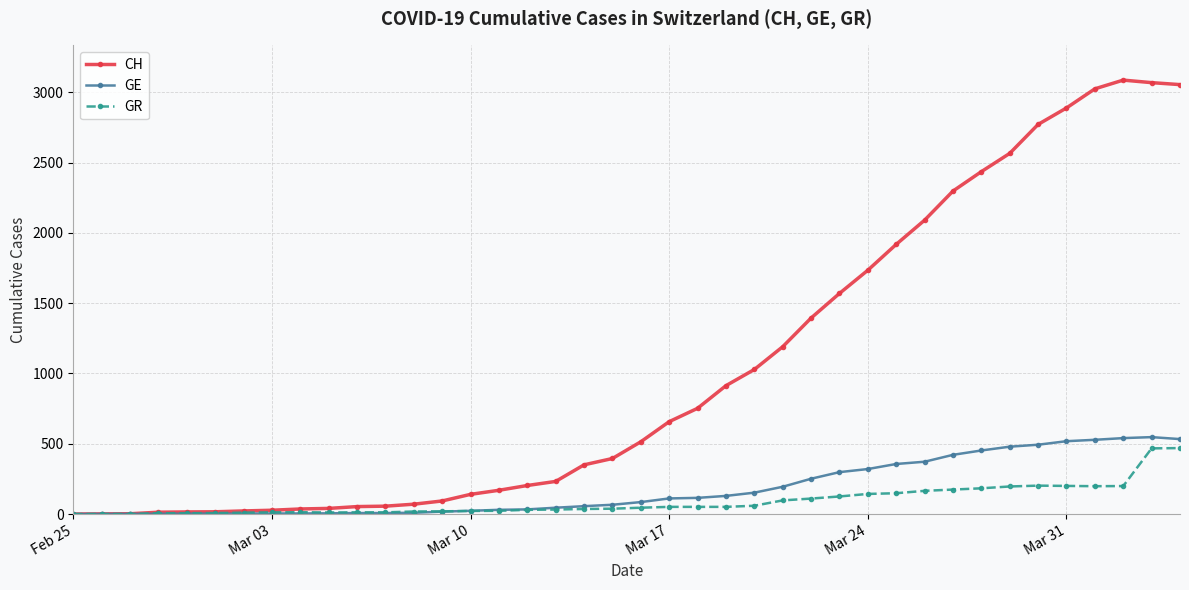

What is the maximum value for GE?

547